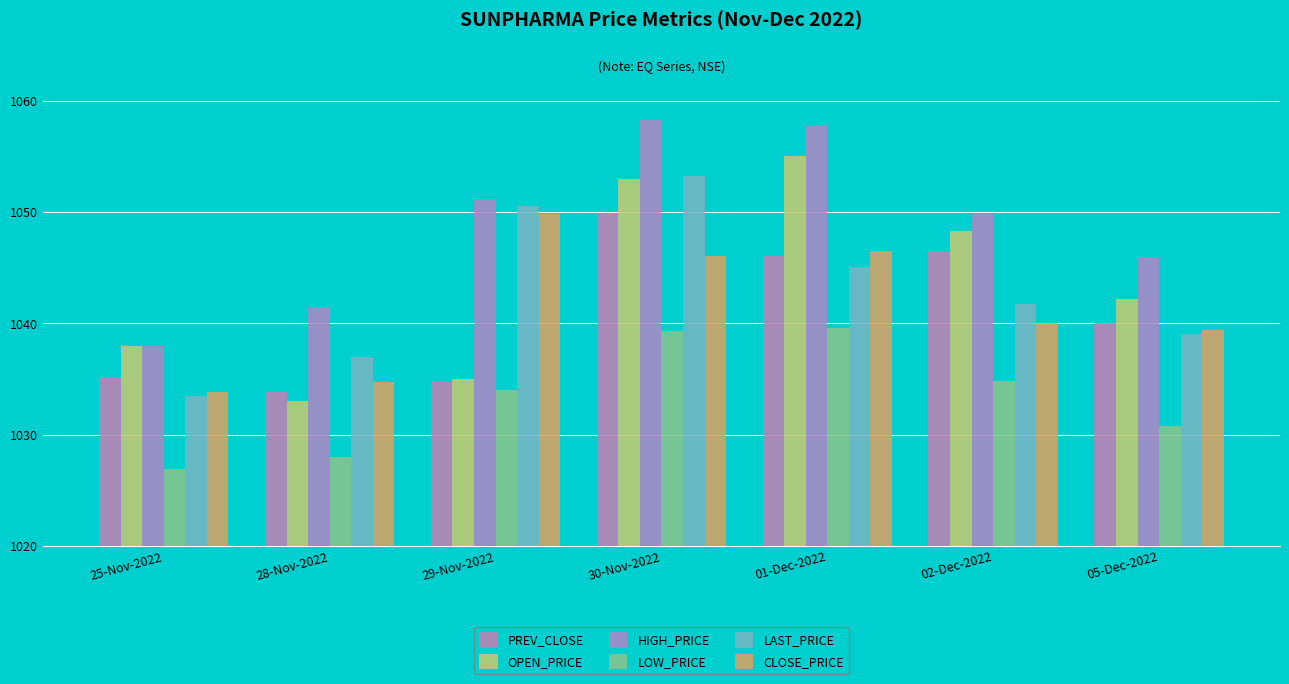

What is the label of the 1st bar from the right?

05-Dec-2022